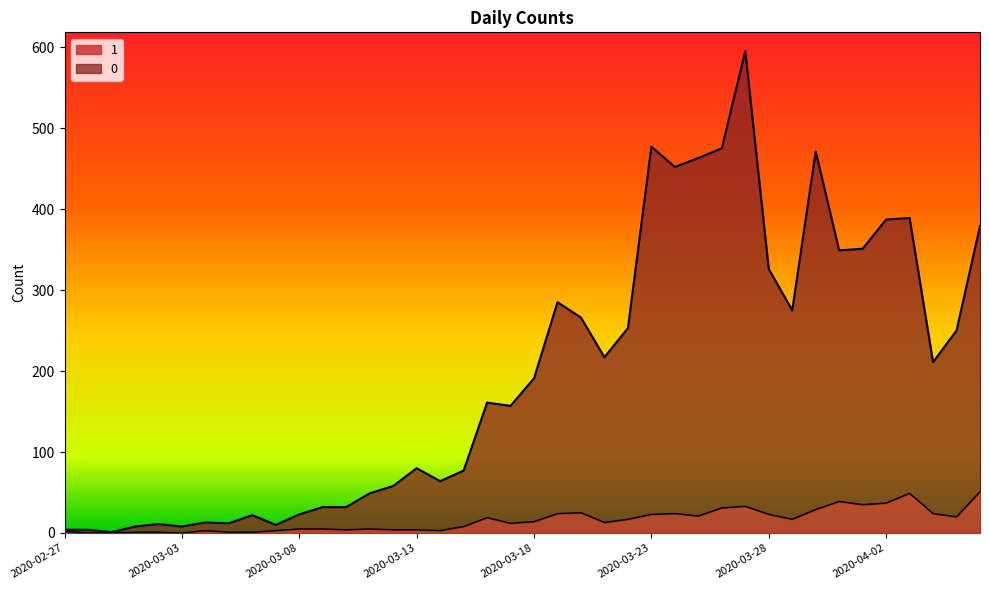

How many data points in 0 are above 191?

19